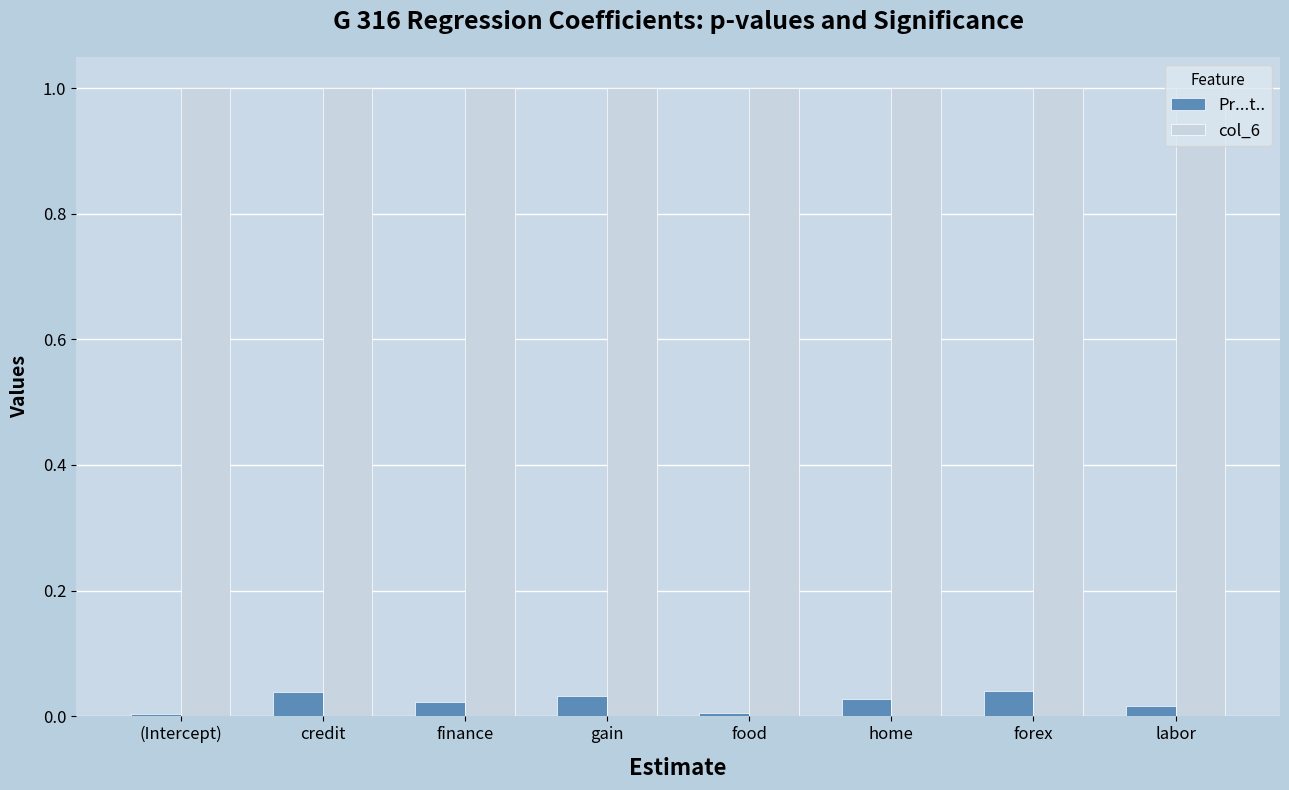

Is it true that col_6 equals 1.0 at home?

True